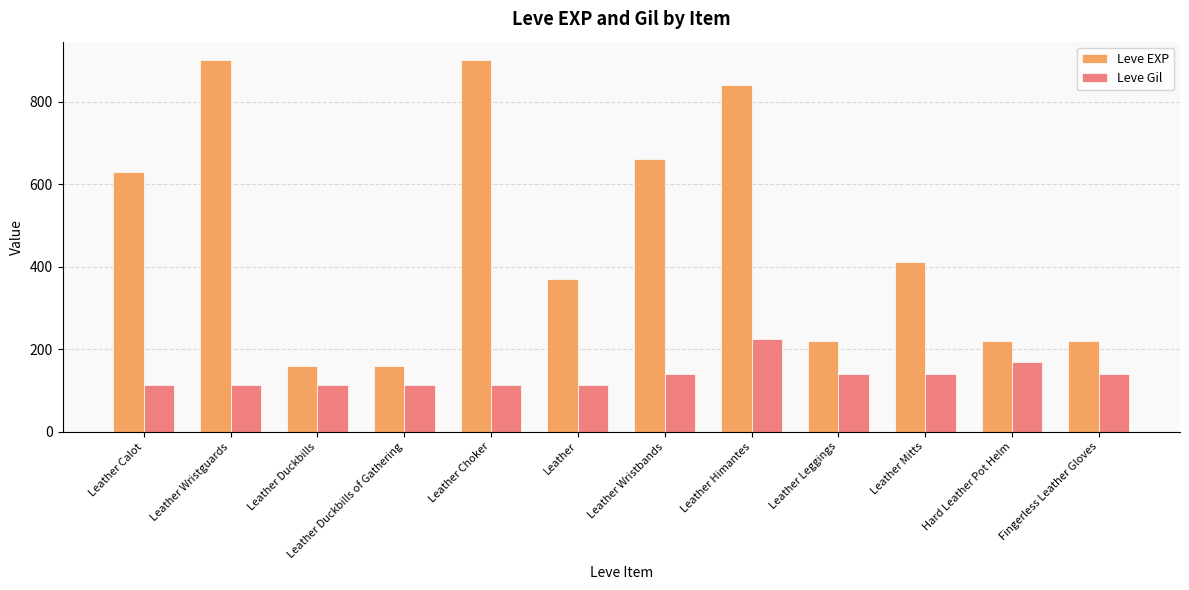

What is the difference between the Leve EXP values at Hard Leather Pot Helm and Leather Duckbills of Gathering?

60